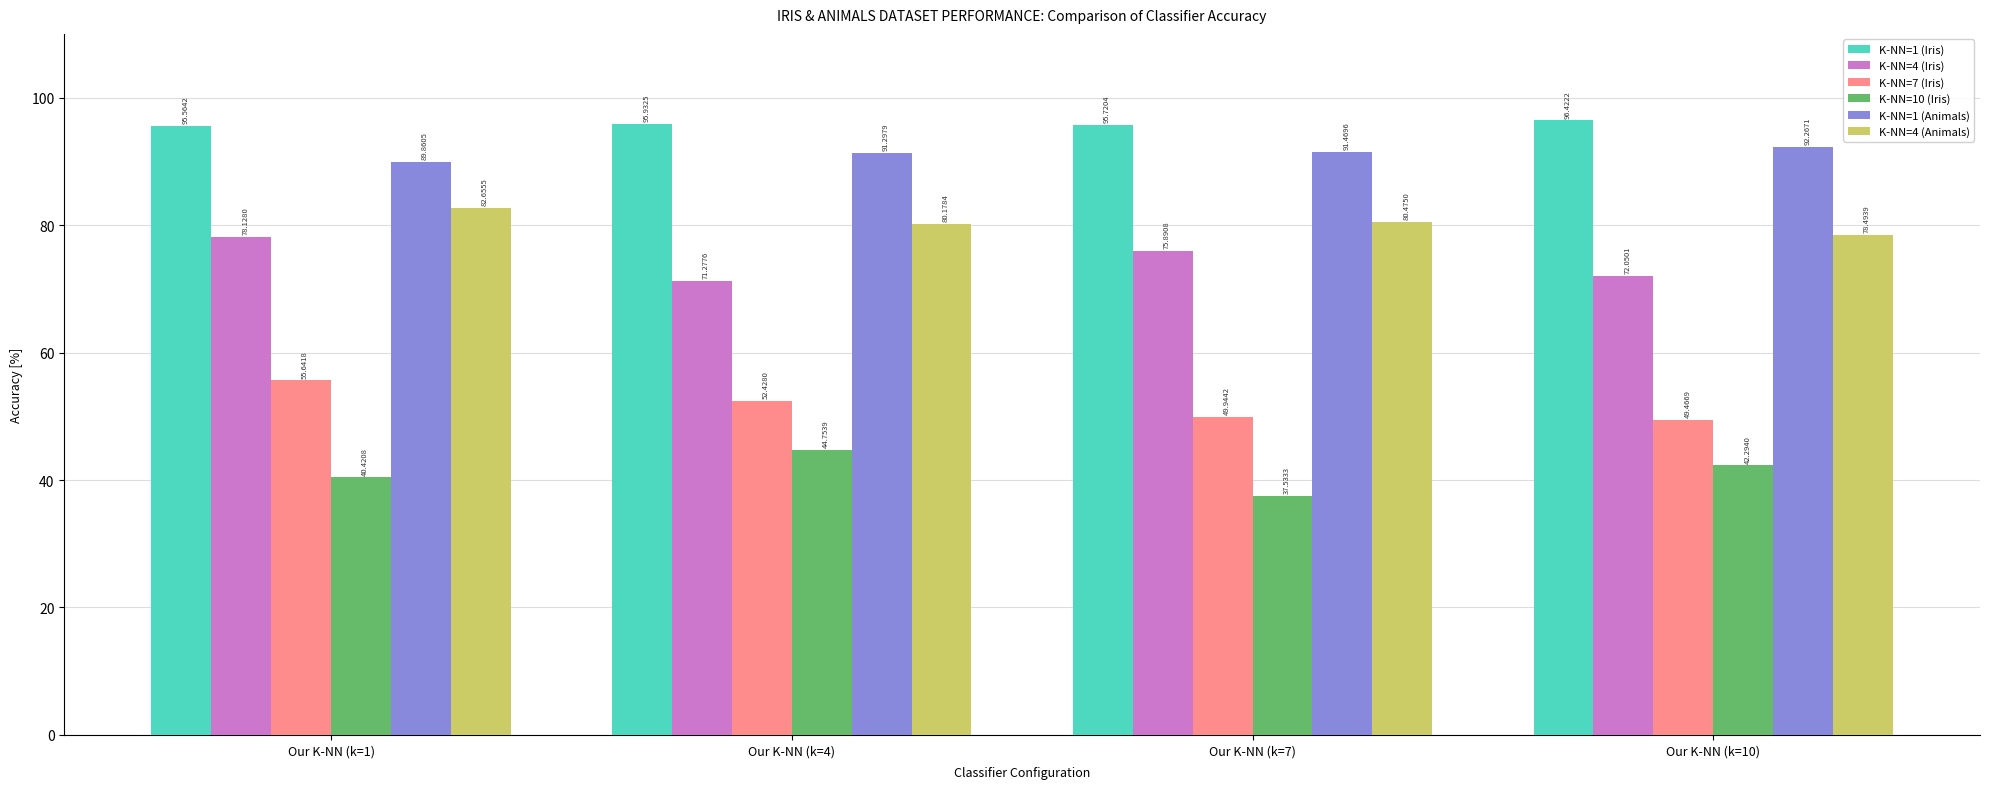

The K-NN=4 (Iris) series shows 114.6 at Our K-NN (k=4). True or false?

False